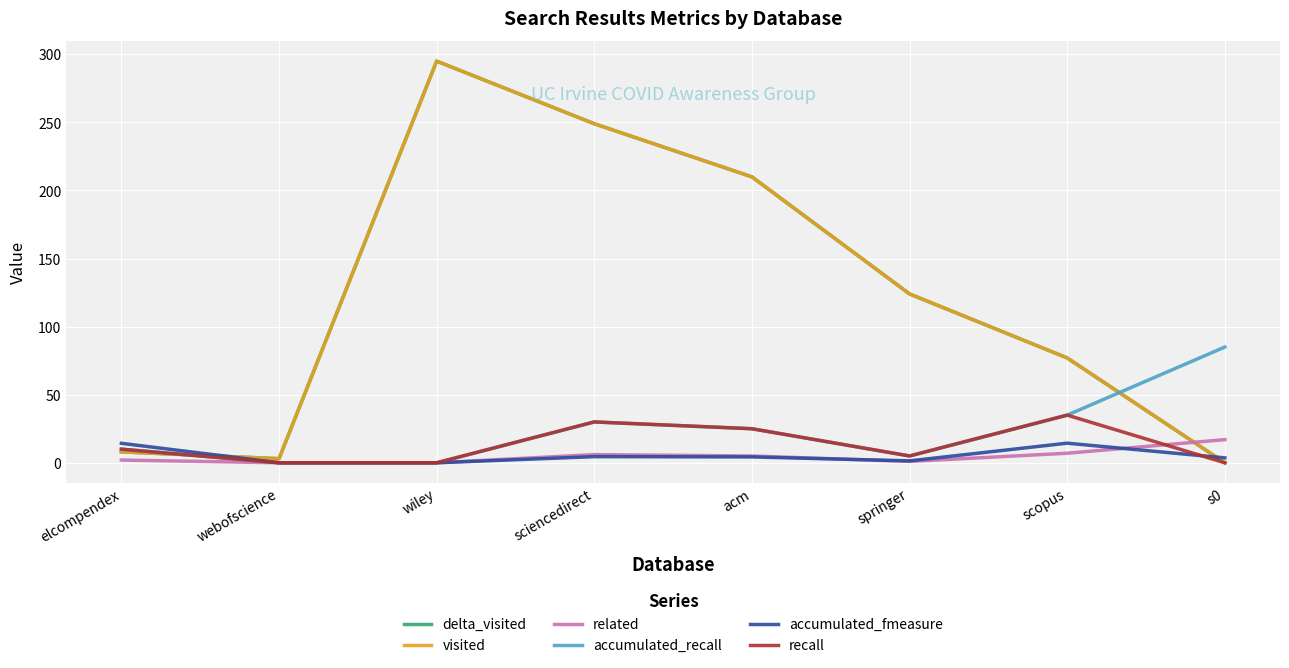

At springer, list the series in order from largest to smallest.

delta_visited, visited, accumulated_recall, recall, accumulated_fmeasure, related